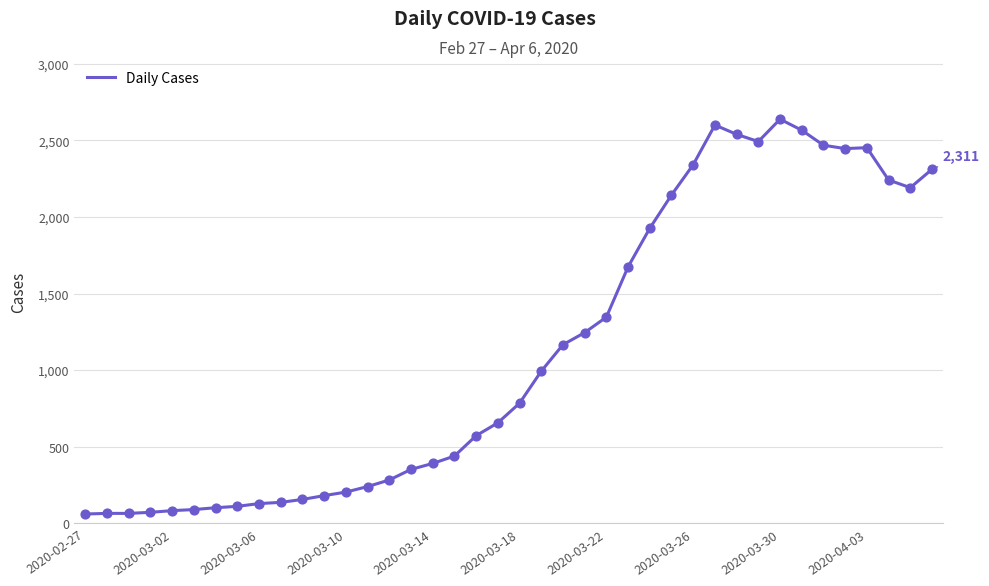

What is the greatest value displayed?

2638